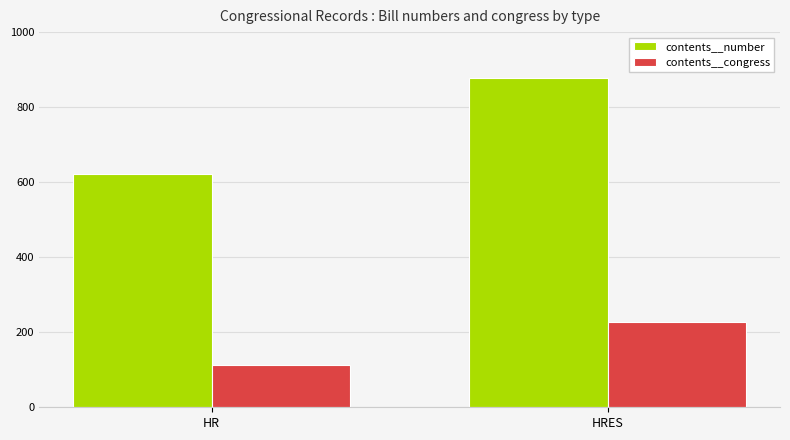

Is it true that contents__number equals 622 at HR?

True